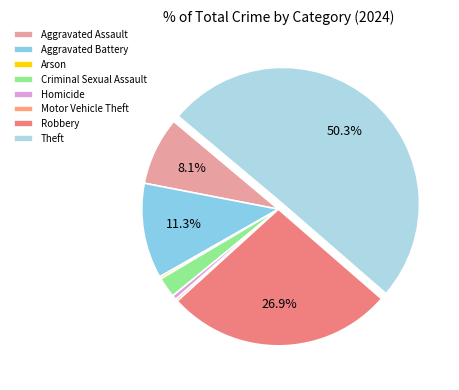

Does Criminal Sexual Assault account for over 50% of the chart?

No